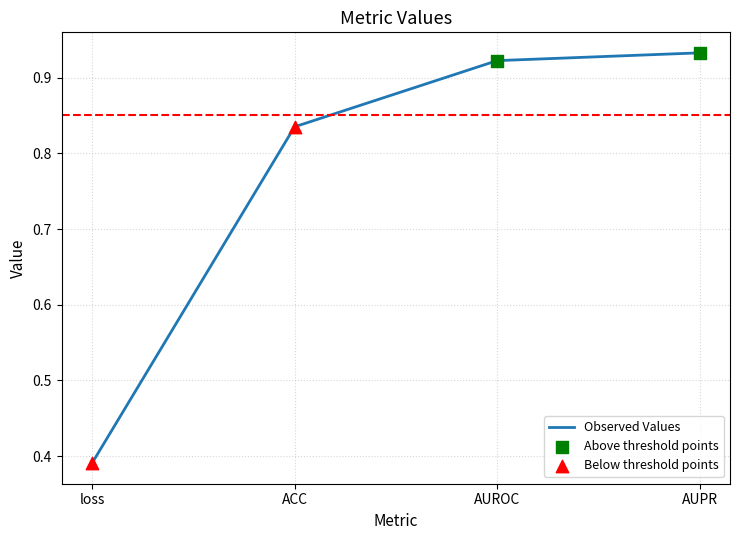

What is the change in value from loss to AUPR?

+0.5